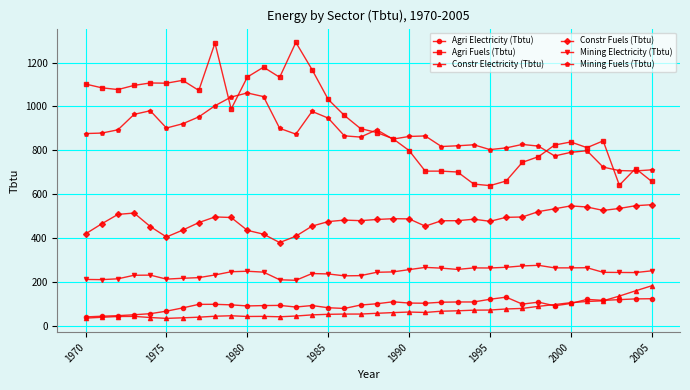

What is the highest value of the Agri Fuels (Tbtu) series?

1292.0